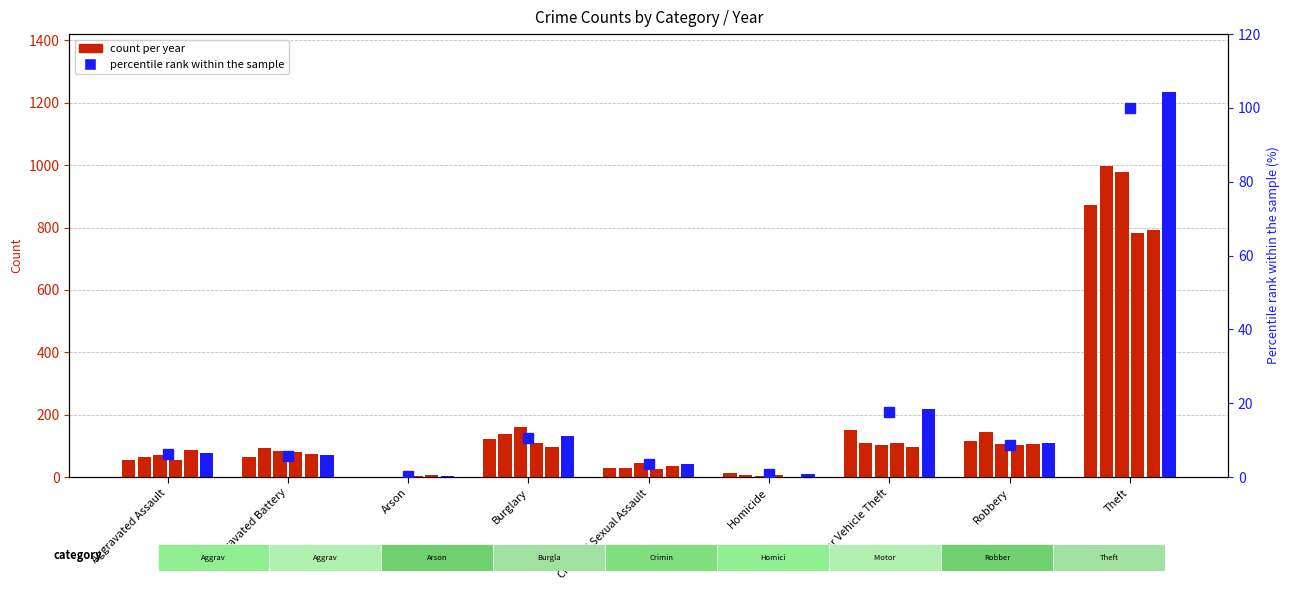

How many data points are above 6?

5